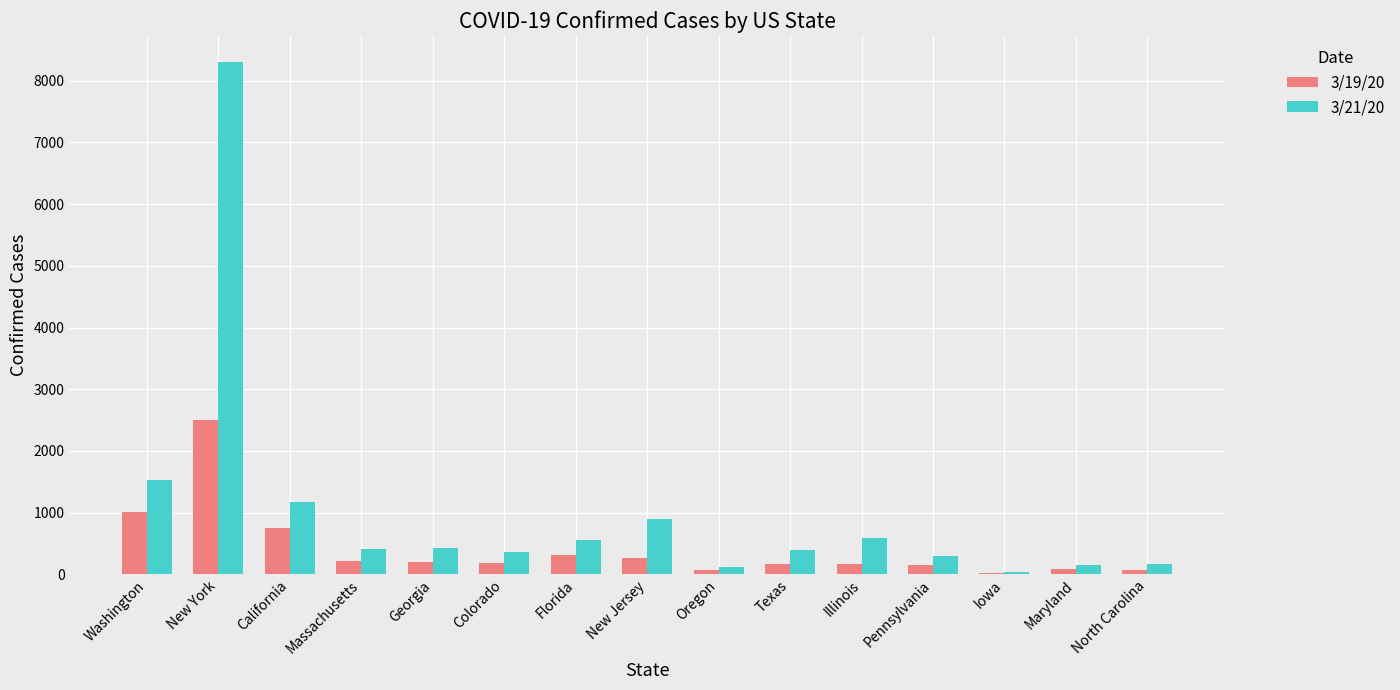

Which category has the highest value in the 3/21/20 series?

New York